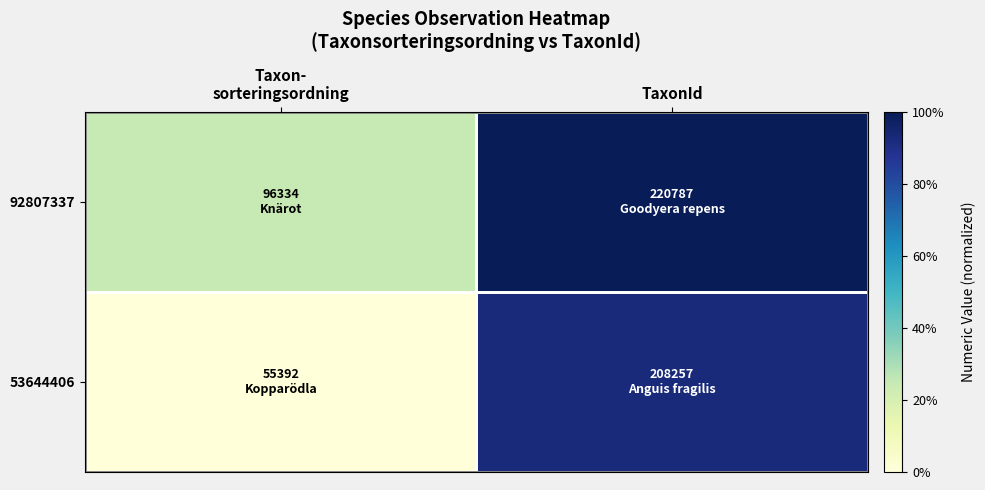

What is the difference between the highest and lowest values at TaxonId?

0.1